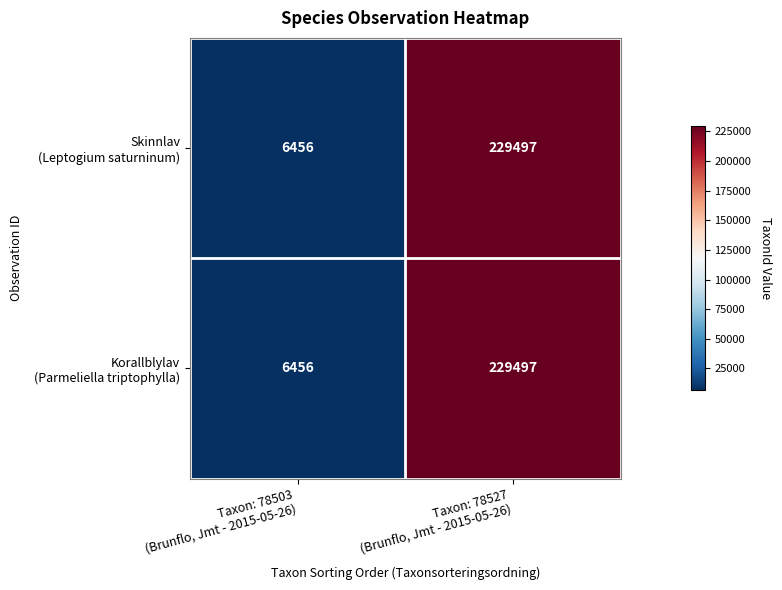

What is the maximum value shown in the chart?

229497